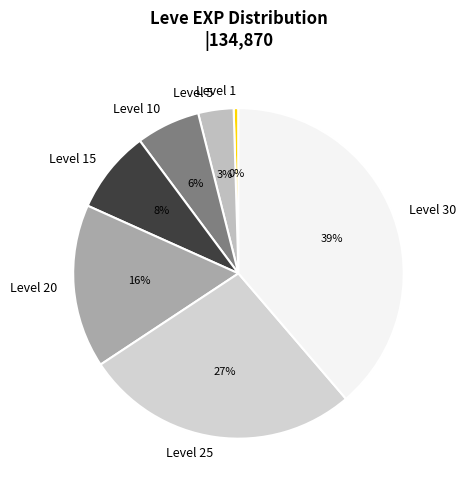

True or false: Level 5 accounts for 3% of the total.

True